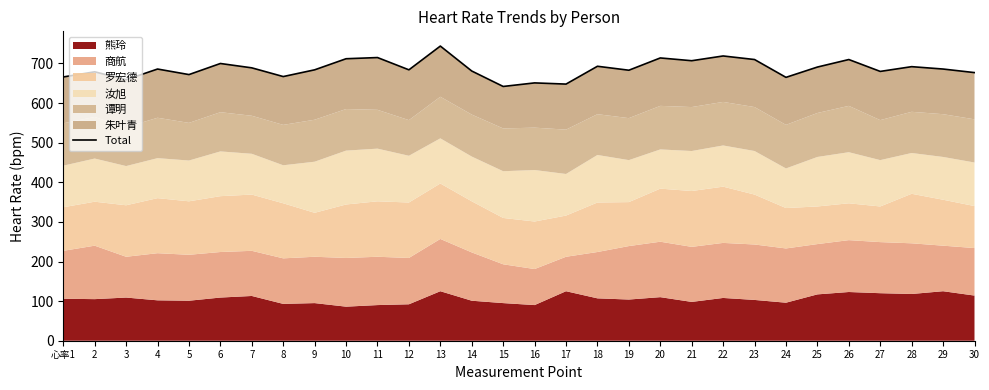

True or false: the data shows 714 at 20.

True